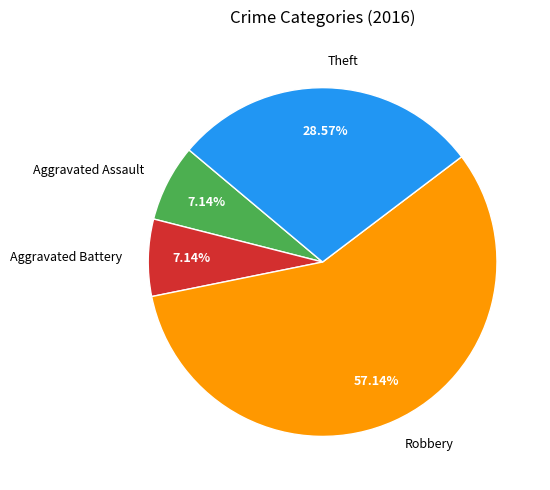

Which slice represents more than half of the pie?

Robbery